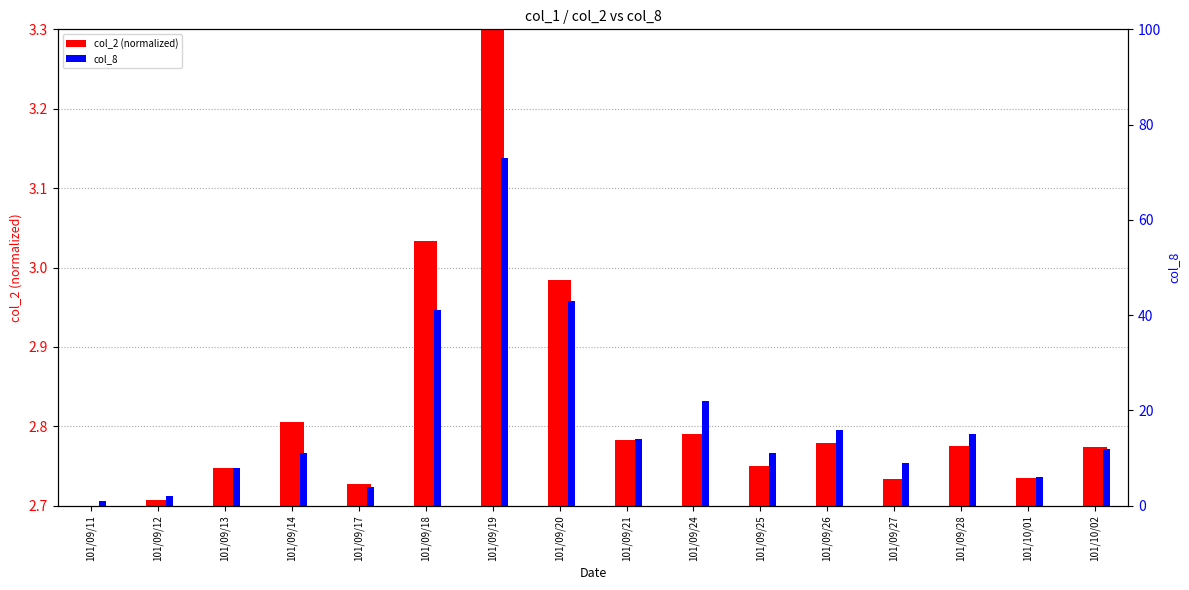

At which label does col_8 first exceed 12?

101/09/18